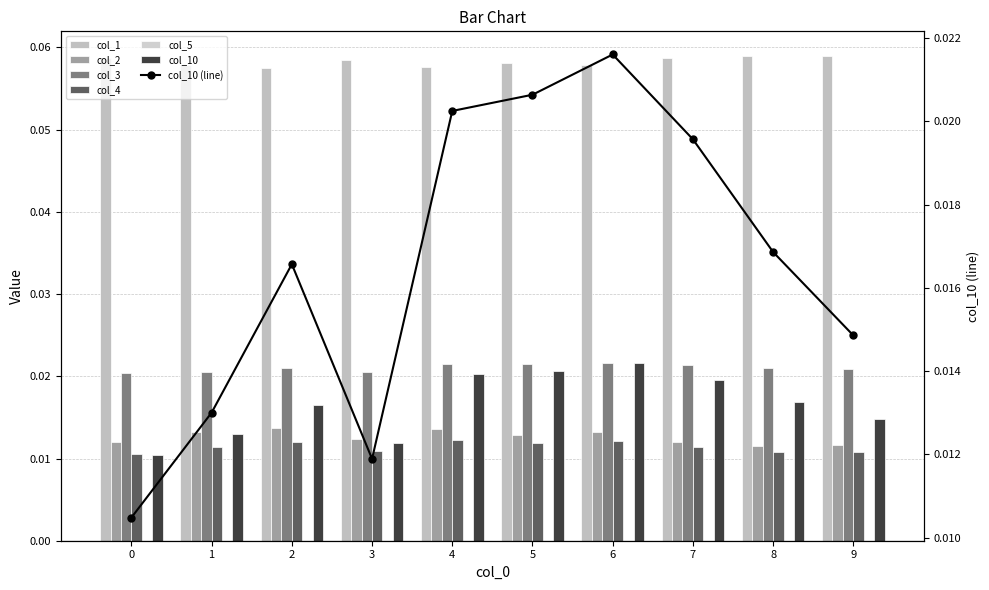

Is the value of col_3 at 2 greater than the value of col_4 at 7?

Yes